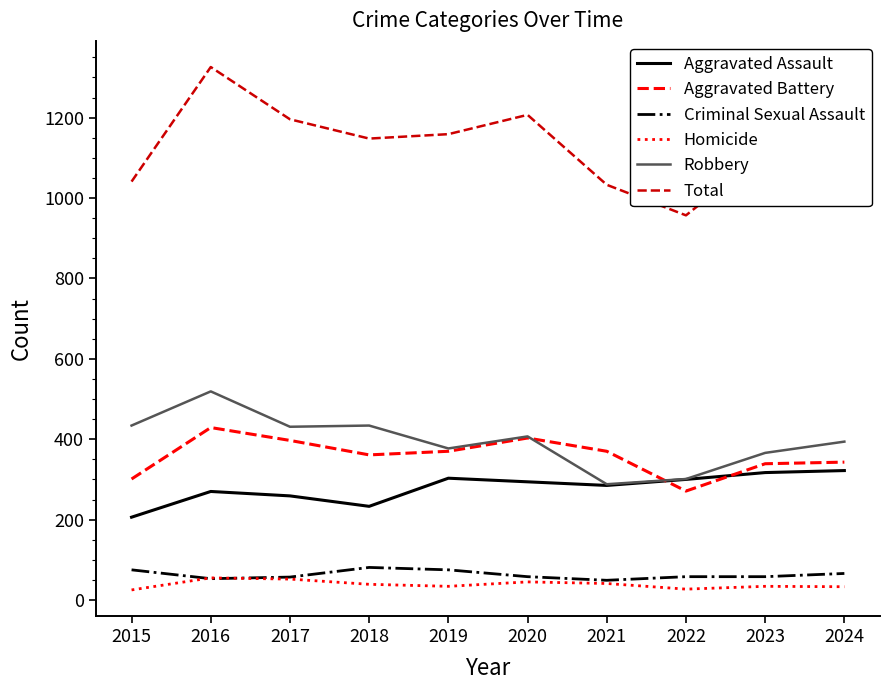

True or false: Robbery and Total intersect in this chart.

False